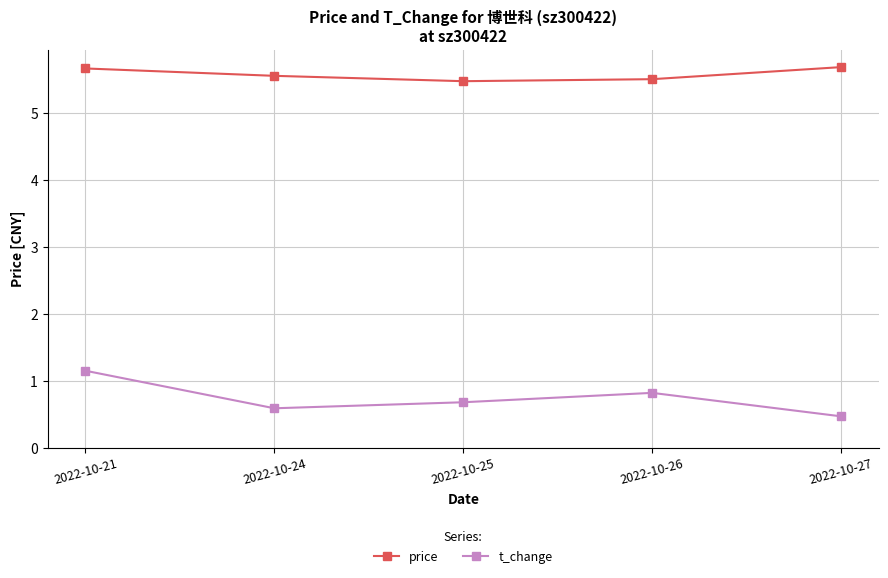

What are all the series names shown in the legend?

price, t_change